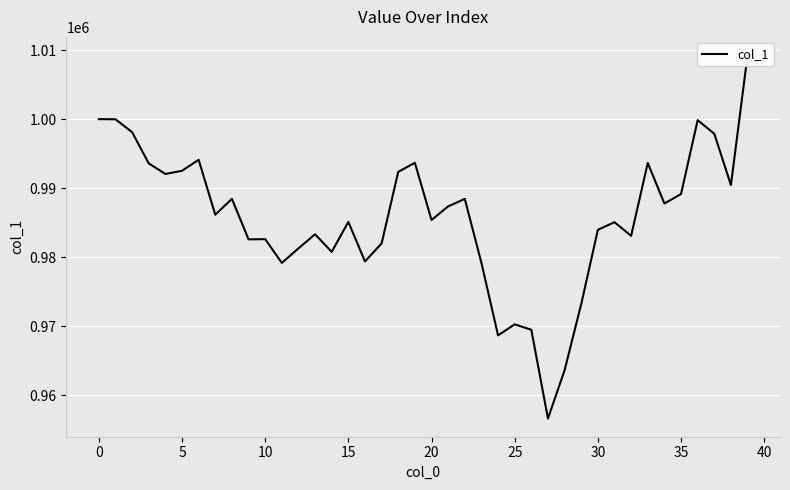

Where is the data nearest to the value 982938?

32